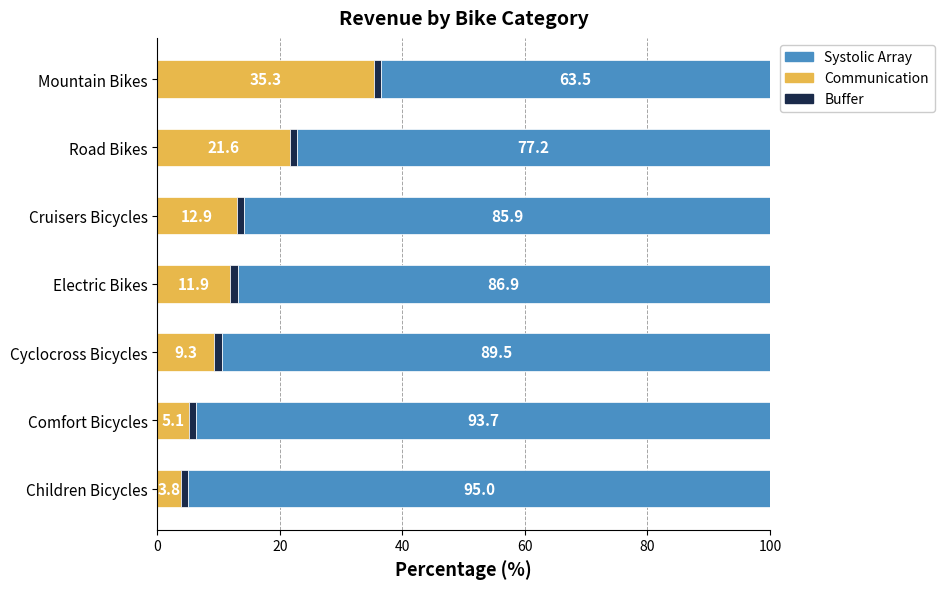

True or false: Communication has a value of 3.8 at Children Bicycles.

True